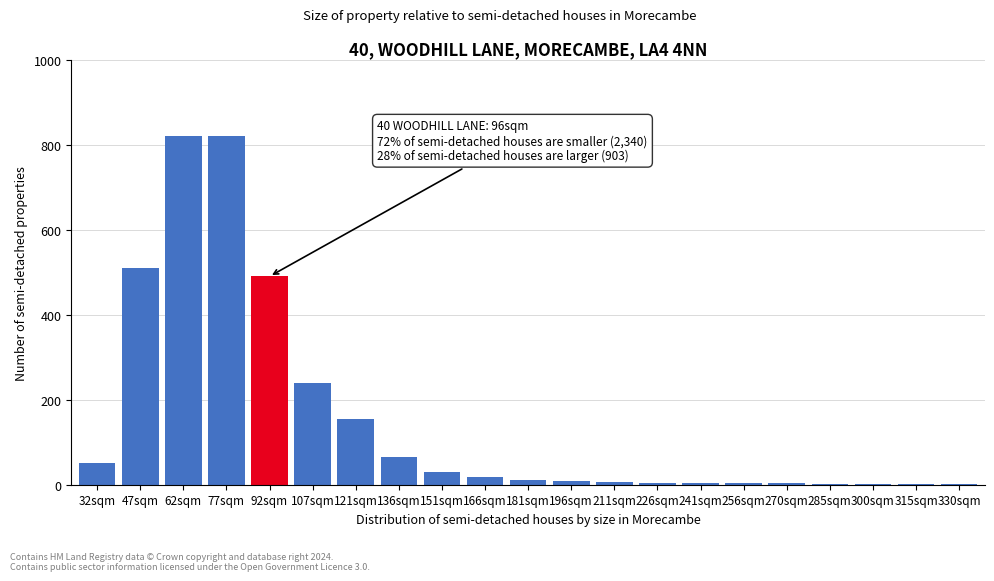

What is the maximum value shown in the chart?

820